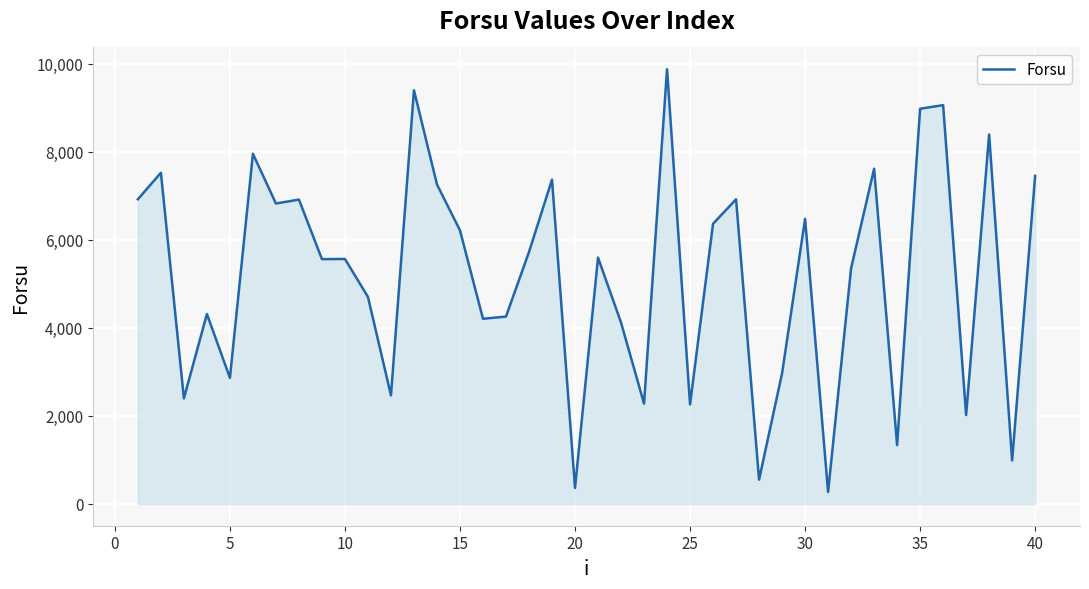

What is the smallest value displayed?

273